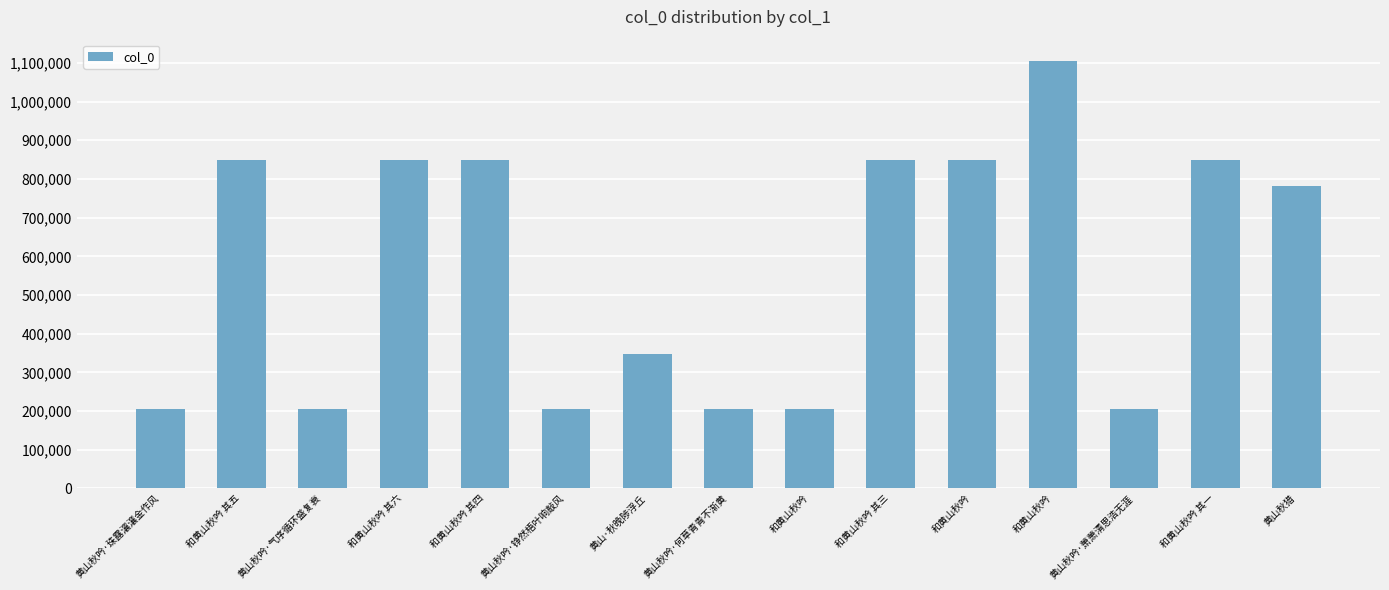

Reading right to left, list all the values displayed in this chart.

782153	848895	205358	1104786	848892	848896	205354	205355	348287	205359	848894	848897	205356	848893	205357